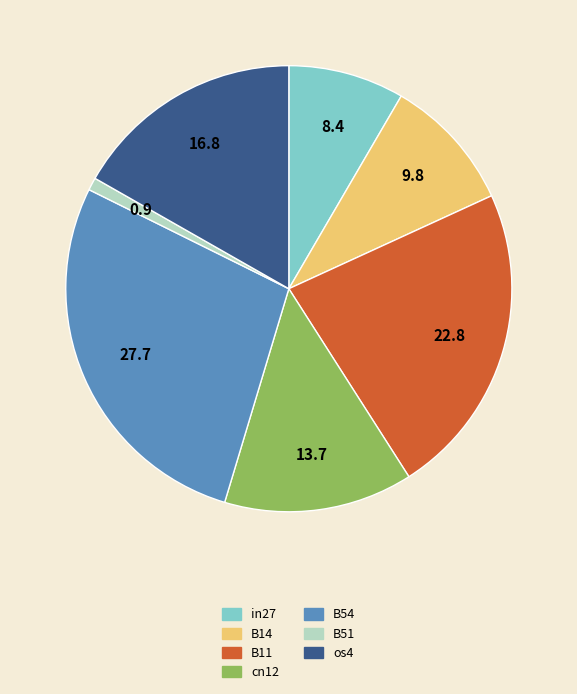

Combined, do B51 and B11 account for over 50%?

No